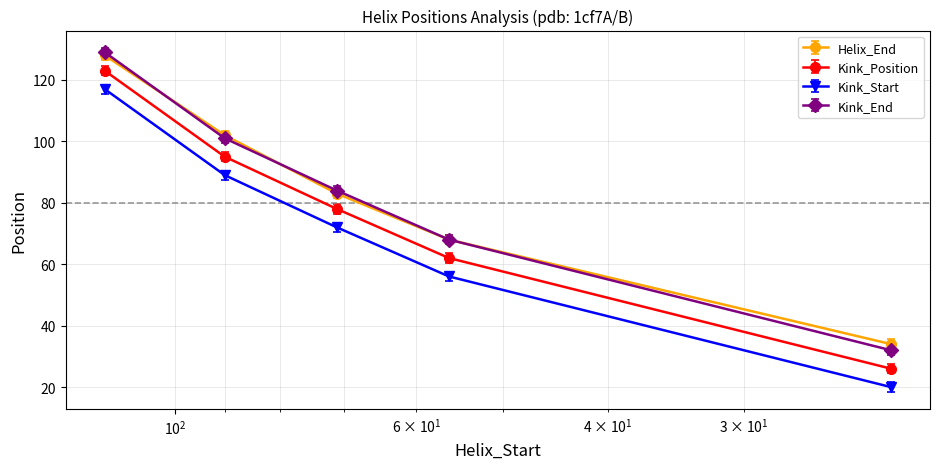

What are all the series names shown in the legend?

Helix_End, Kink_Position, Kink_Start, Kink_End